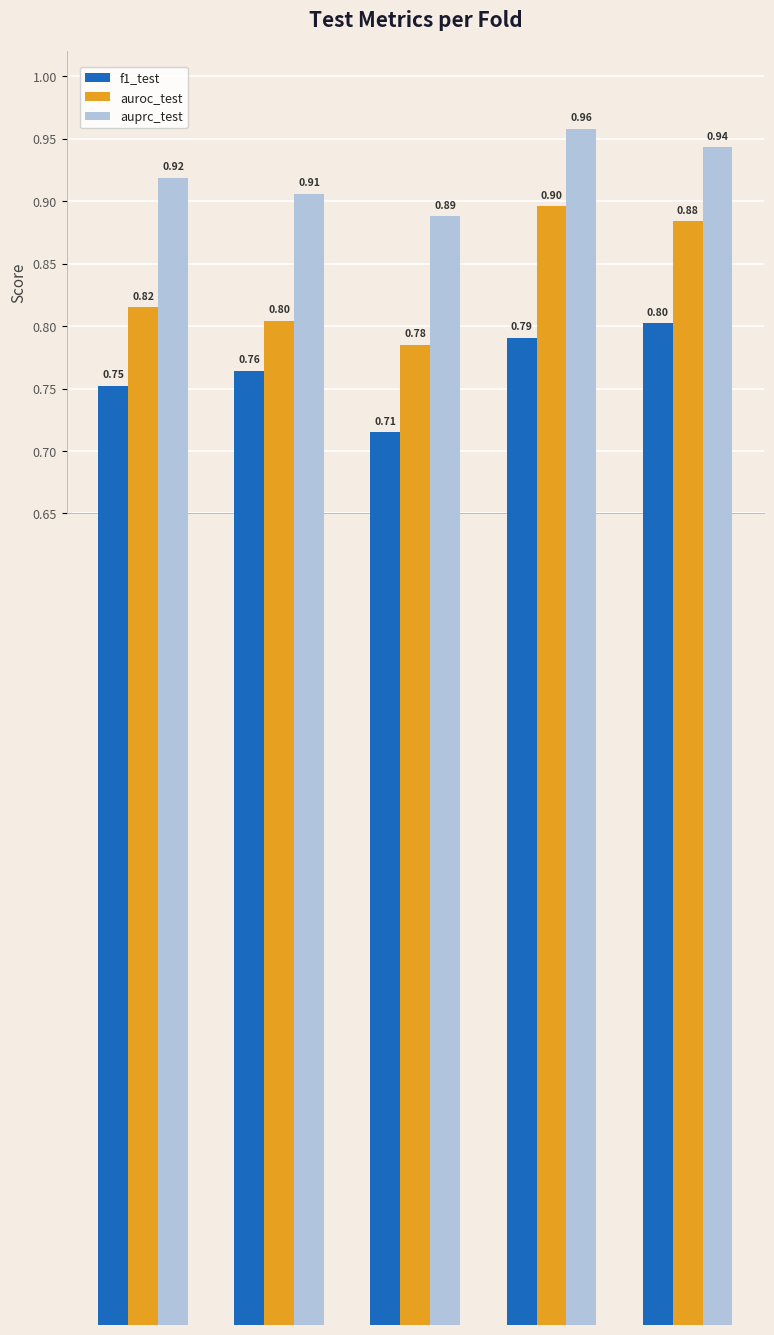

Rank the series by their average value, from lowest to highest.

f1_test, auroc_test, auprc_test